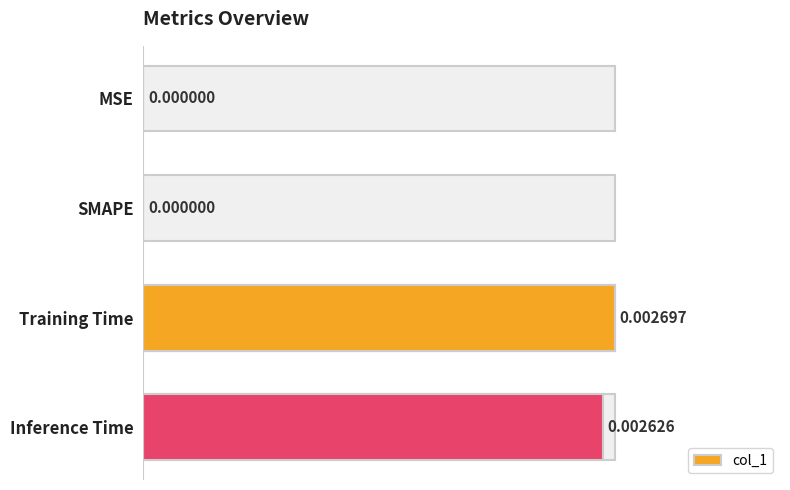

Count the values in the range 0 to 1.

4